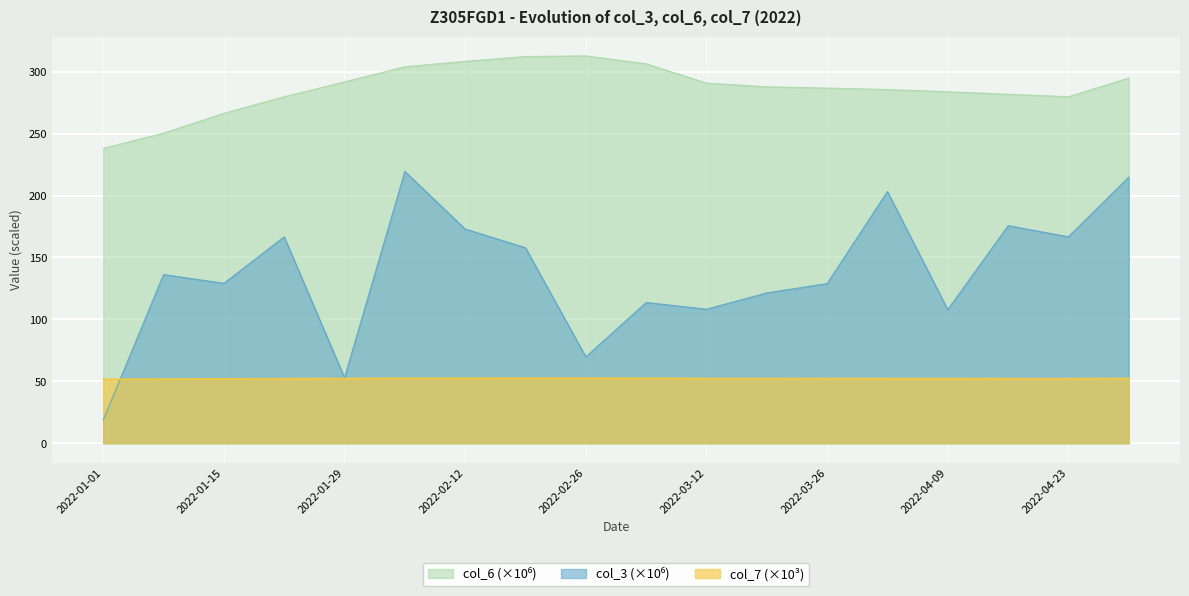

Is it true that col_7 equals 29.0 at 2022-02-05?

False